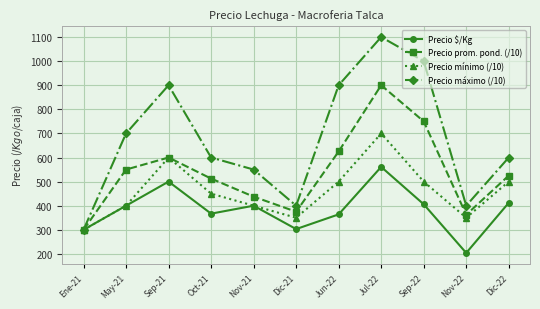

How many lines are shown in the chart?

4